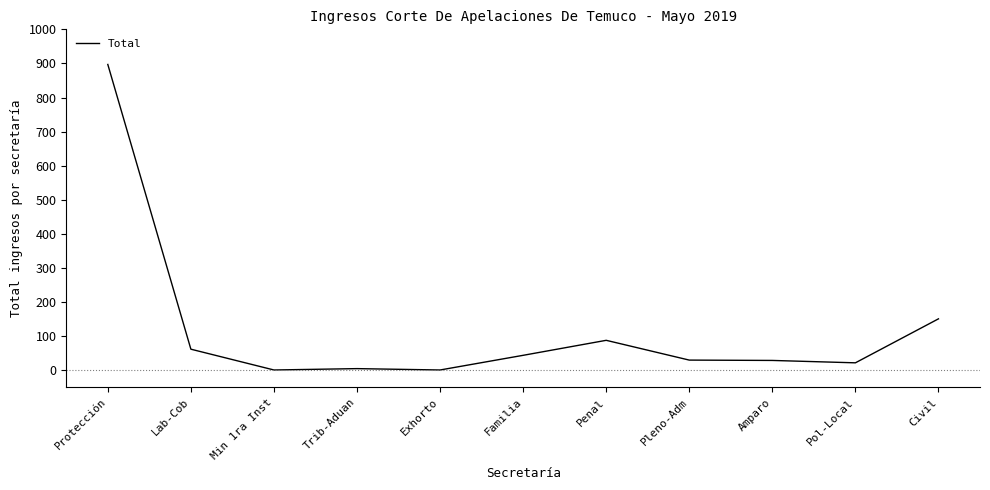

Which category has the highest value across all series?

Protección